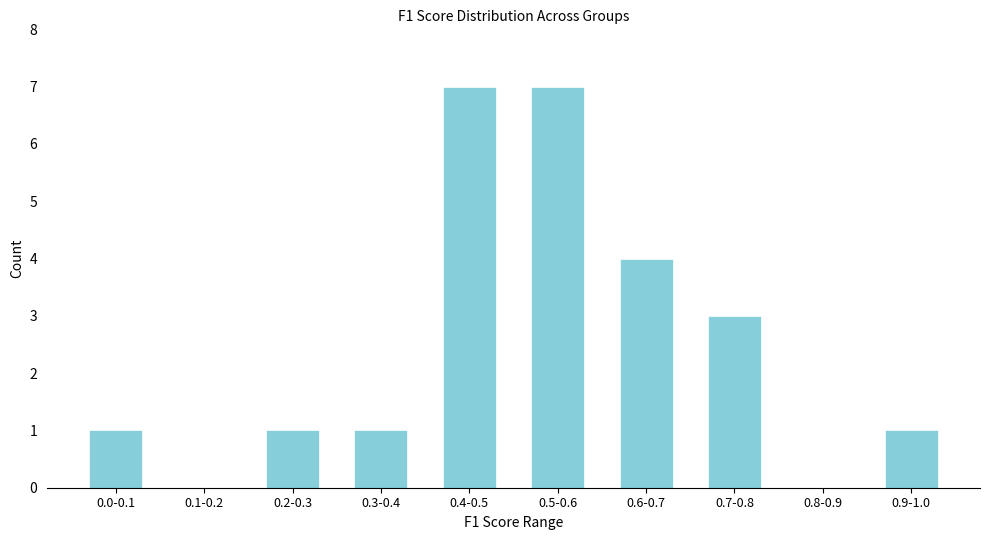

Reading right to left, list all the values displayed in this chart.

0.9-1.0=1	0.8-0.9=0	0.7-0.8=3	0.6-0.7=4	0.5-0.6=7	0.4-0.5=7	0.3-0.4=1	0.2-0.3=1	0.1-0.2=0	0.0-0.1=1